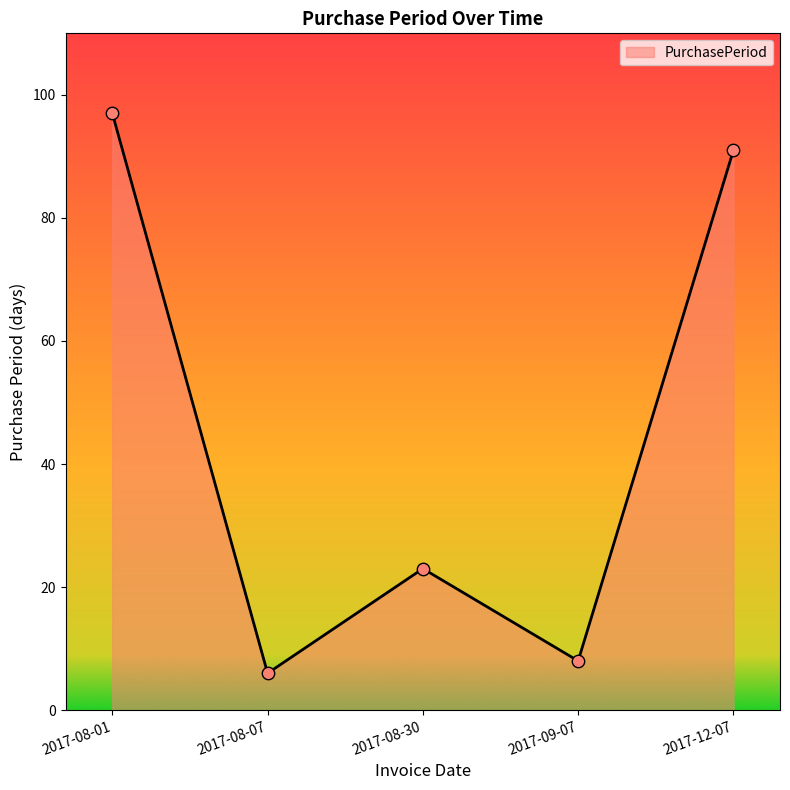

What is the change in value from 2017-08-01 to 2017-12-07?

-6